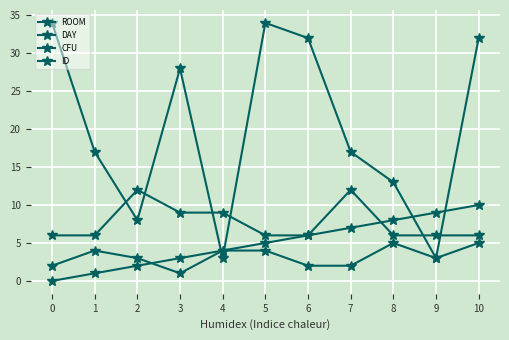

List the series in order of their peak value, highest first.

ROOM, CFU, ID, DAY